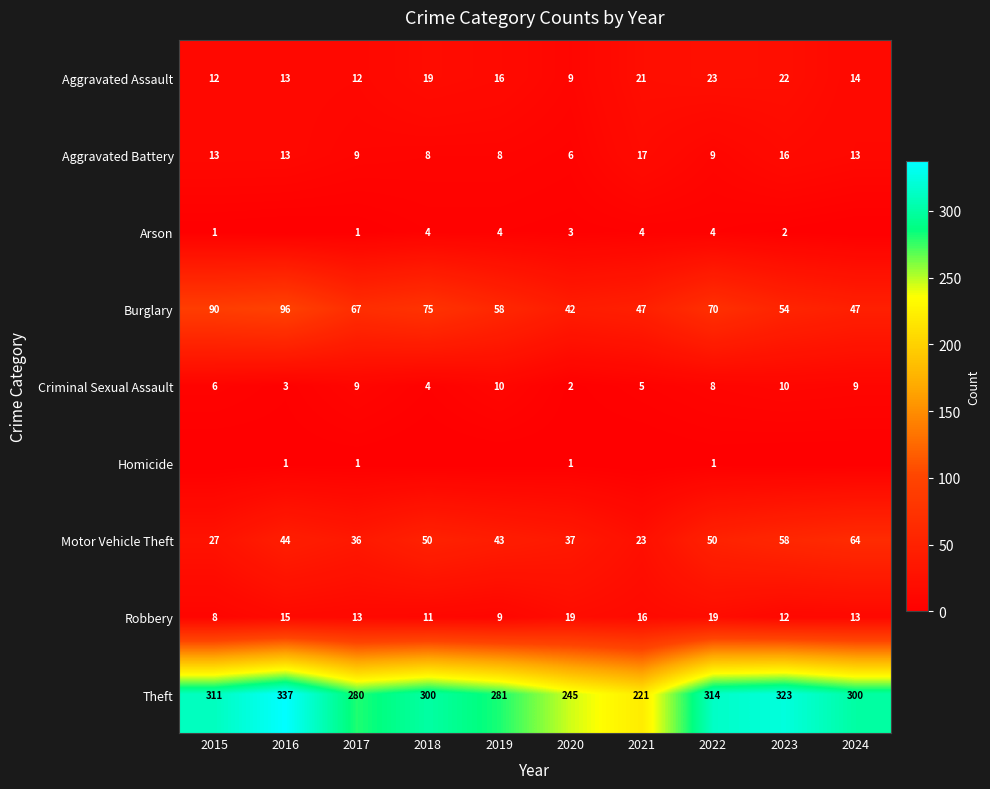

What is the highest value of the Motor Vehicle Theft series?

64